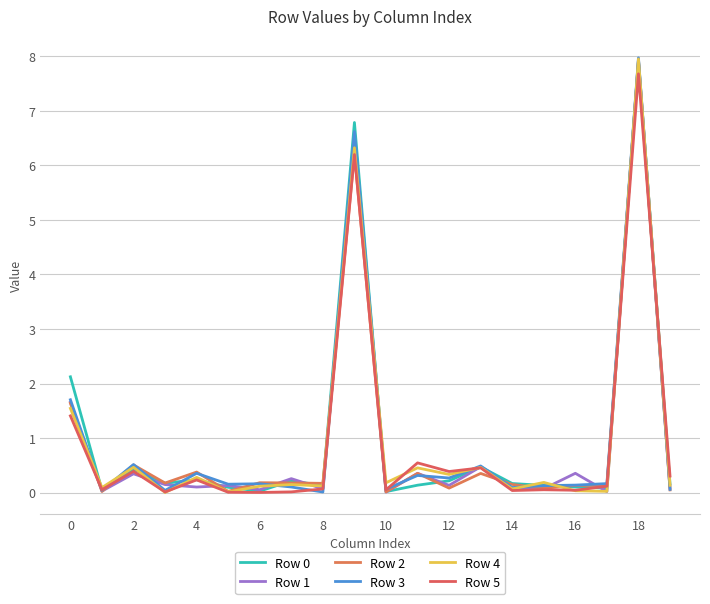

How many categories are shown in the chart?

20